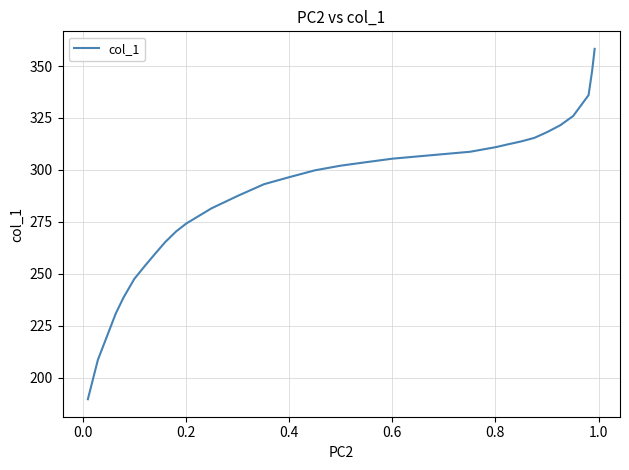

Does the chart have visible grid lines?

Yes